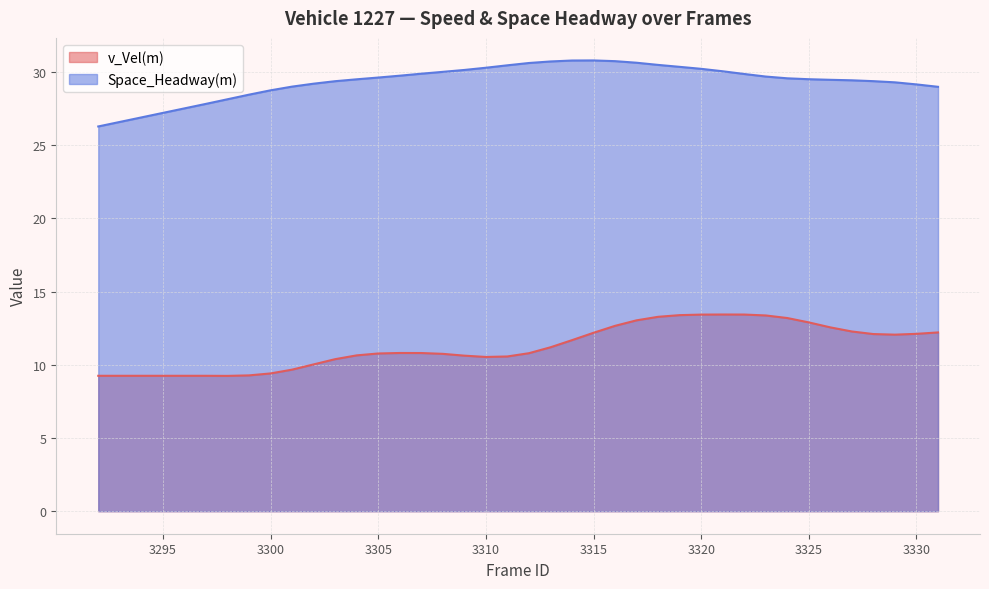

What is the value of the v_Vel(m) point at the 30th from the left?

13.4